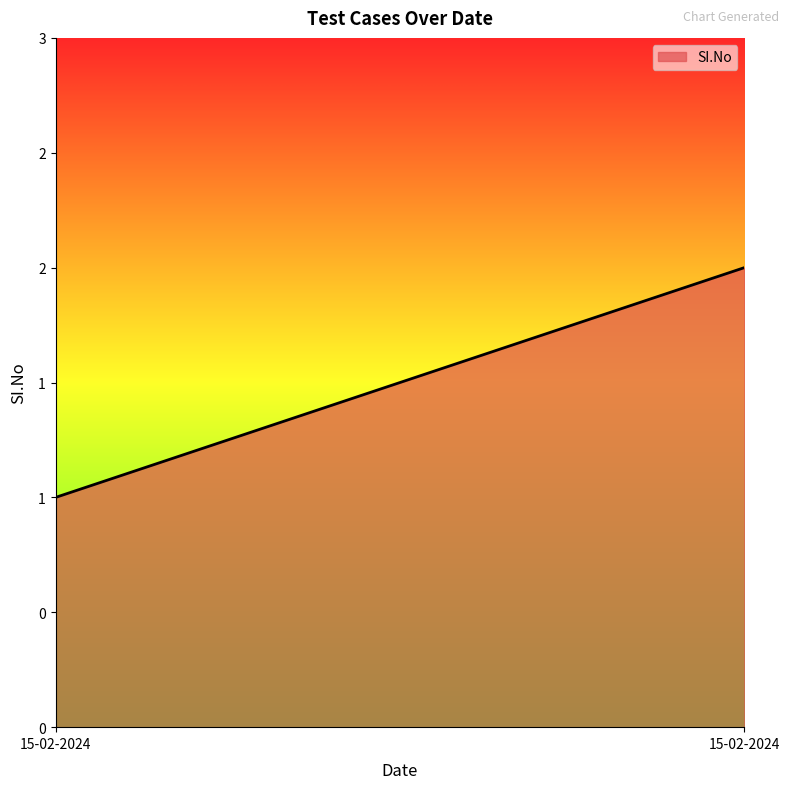

Reading left to right, extract all data points from this chart.

15-02-2024=1	15-02-2024=2